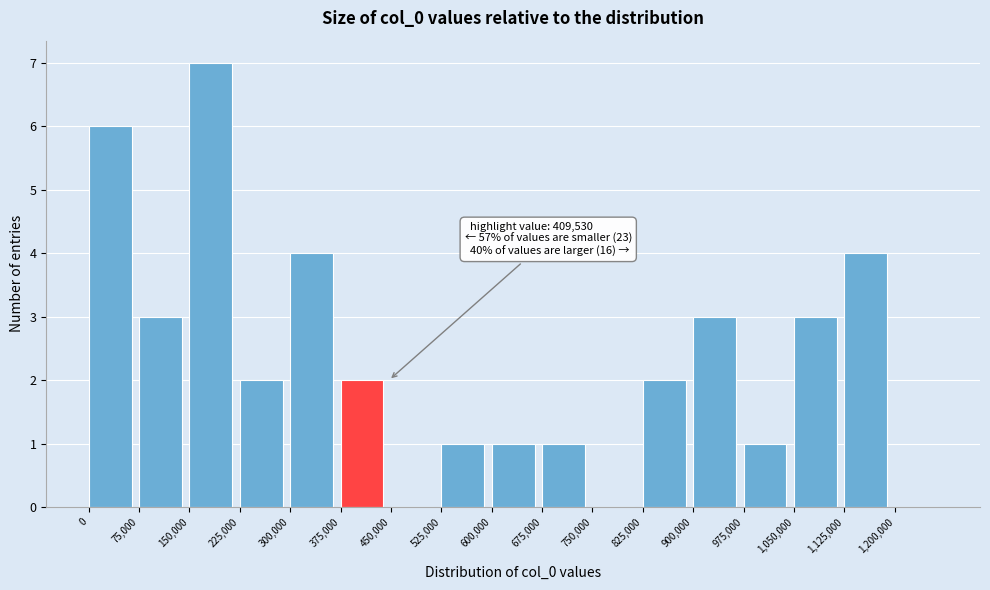

Which range on the x-axis has the tallest bar?

150000 to 225000